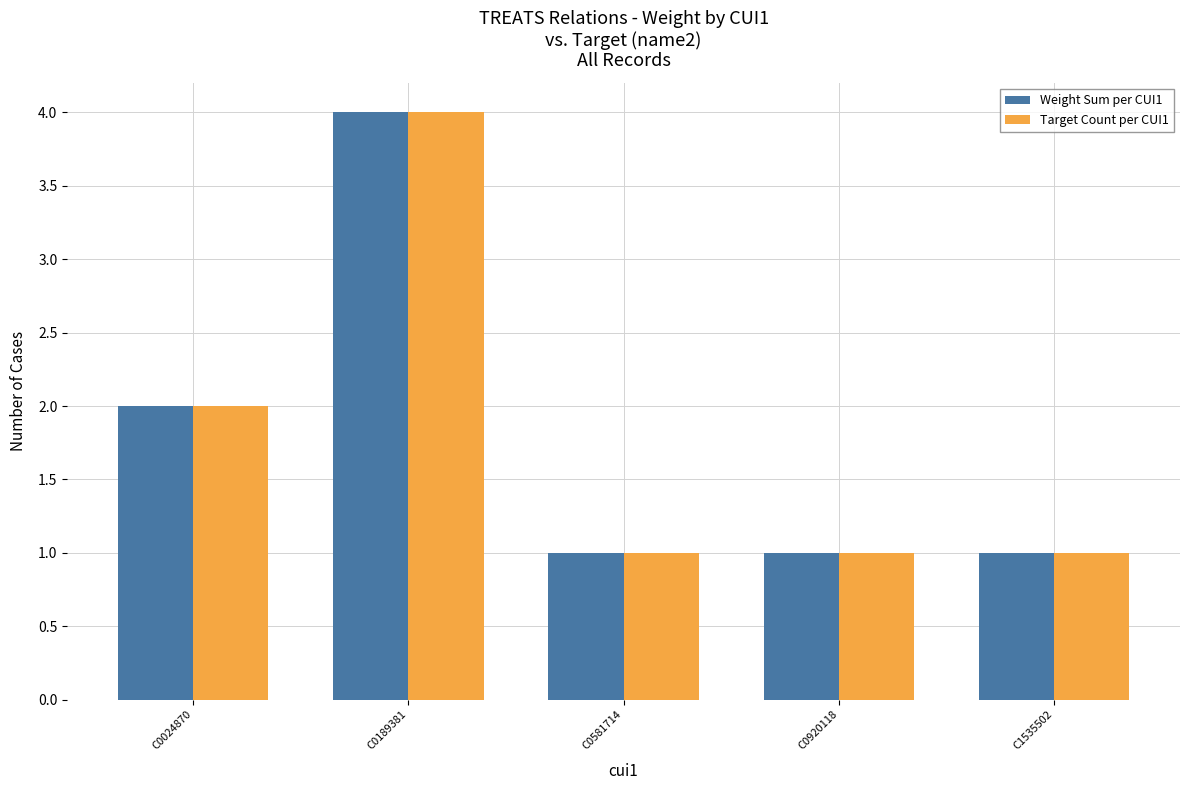

How many categories are shown in the chart?

5